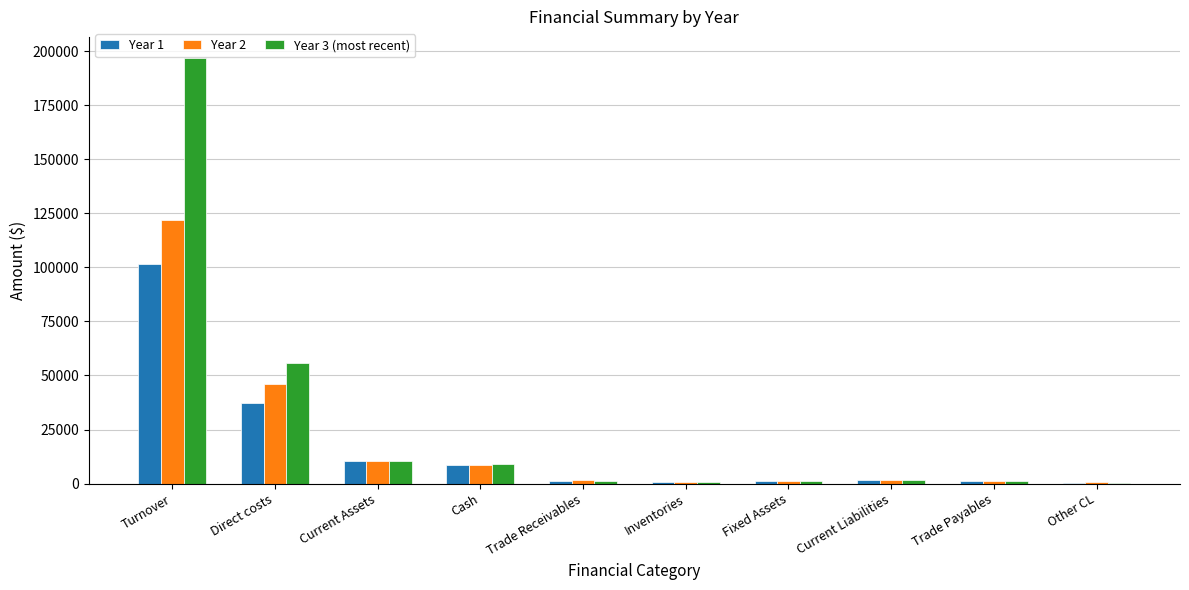

The Year 1 series shows 101500 at Turnover. True or false?

True